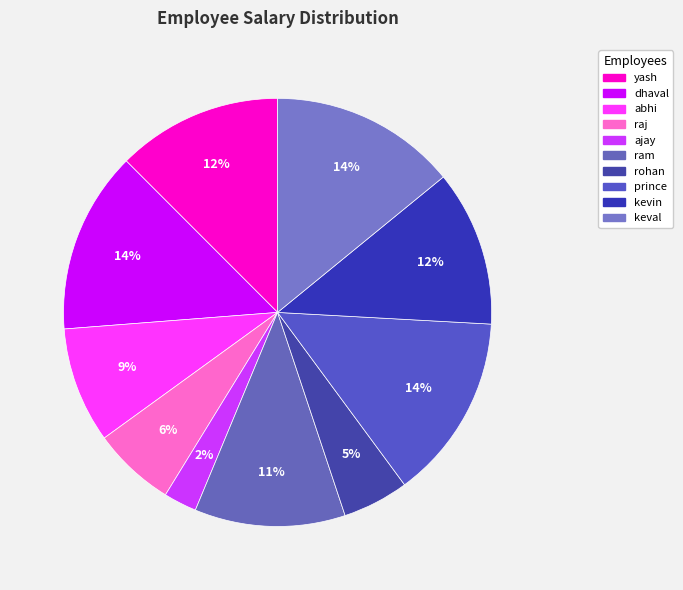

Is there any slice that represents more than half of the pie?

No